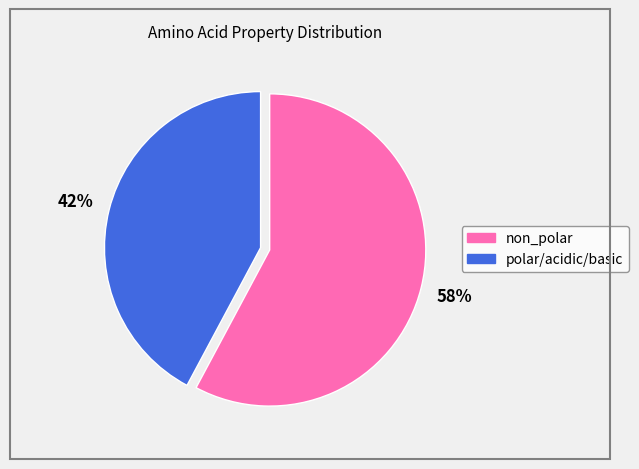

Rank the categories by value from lowest to highest.

polar/acidic/basic, non_polar